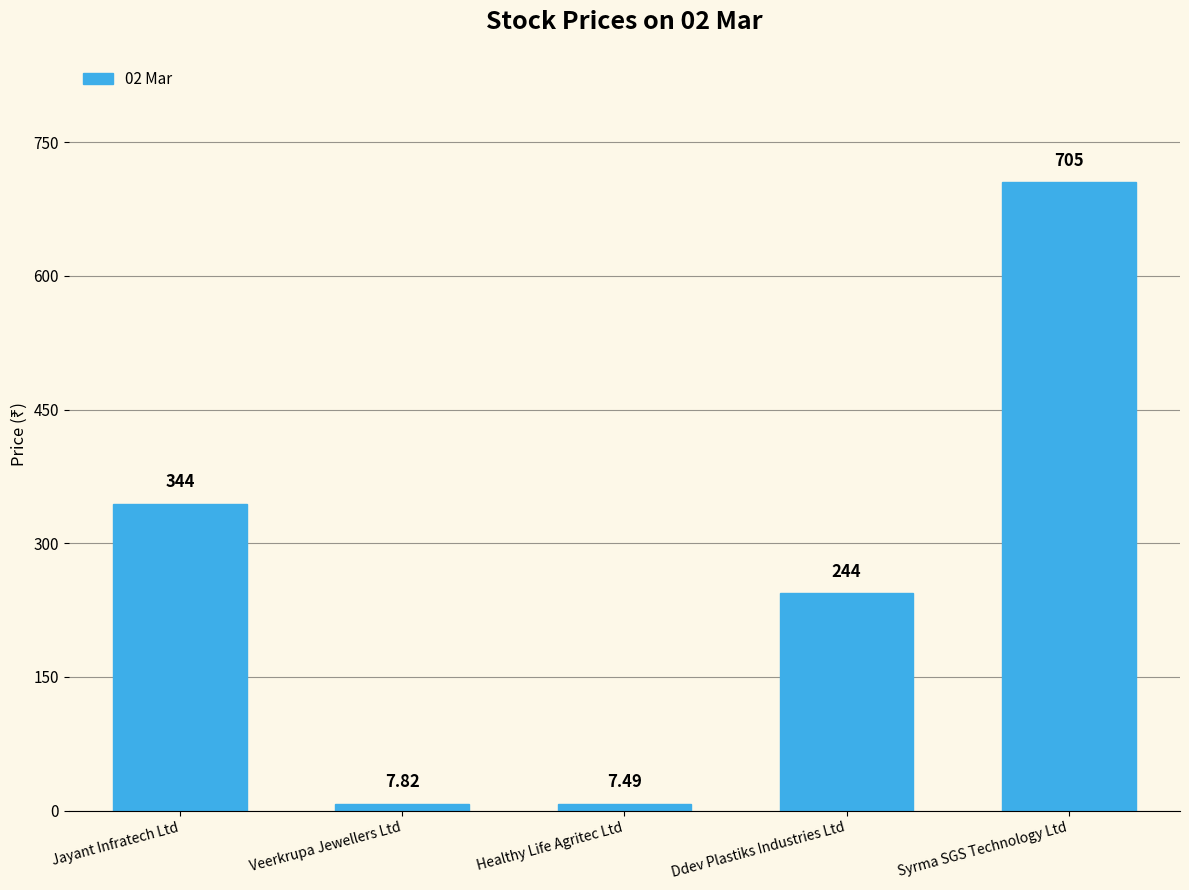

Where does the data first go above 244?

Jayant Infratech Ltd